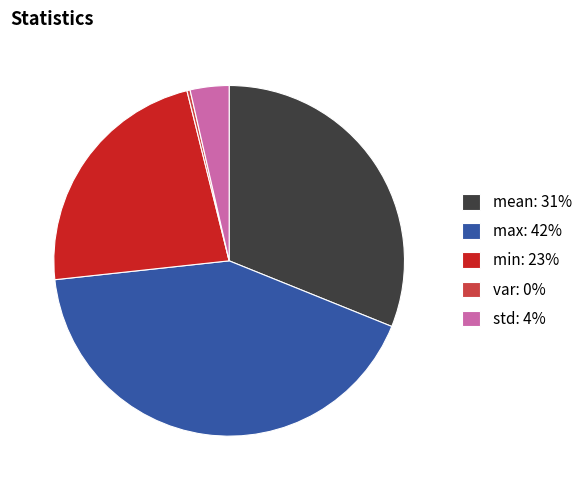

Which slice is the largest?

max